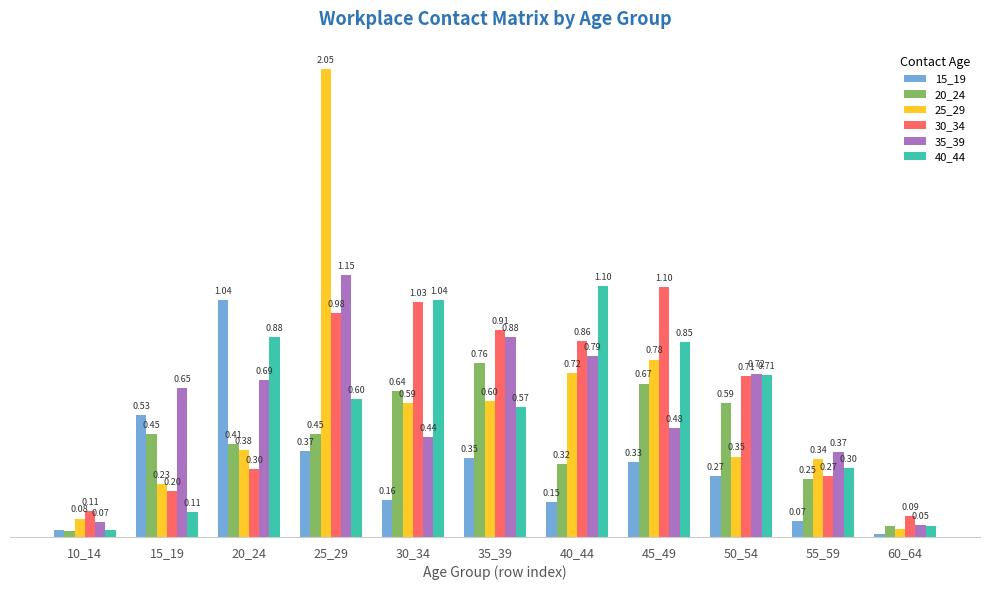

Rank the series at 20_24 from highest to lowest value.

15_19, 40_44, 35_39, 20_24, 25_29, 30_34